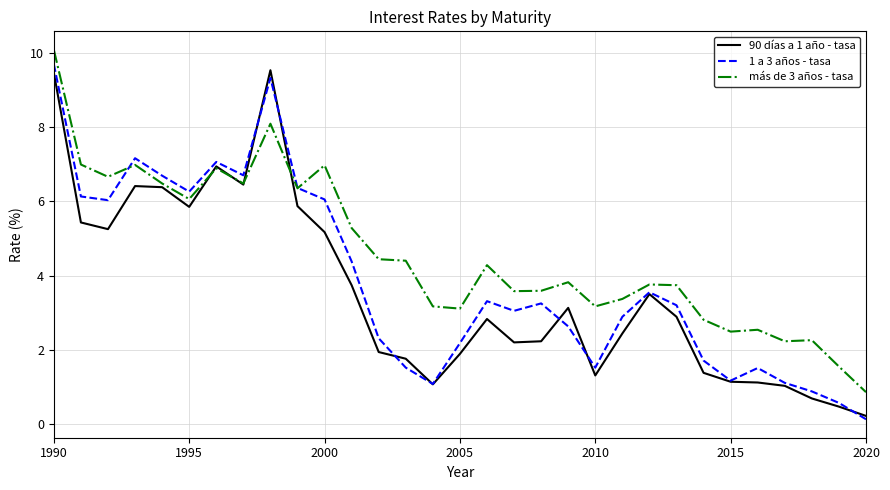

Which series has the largest total across all categories?

más de 3 años - tasa